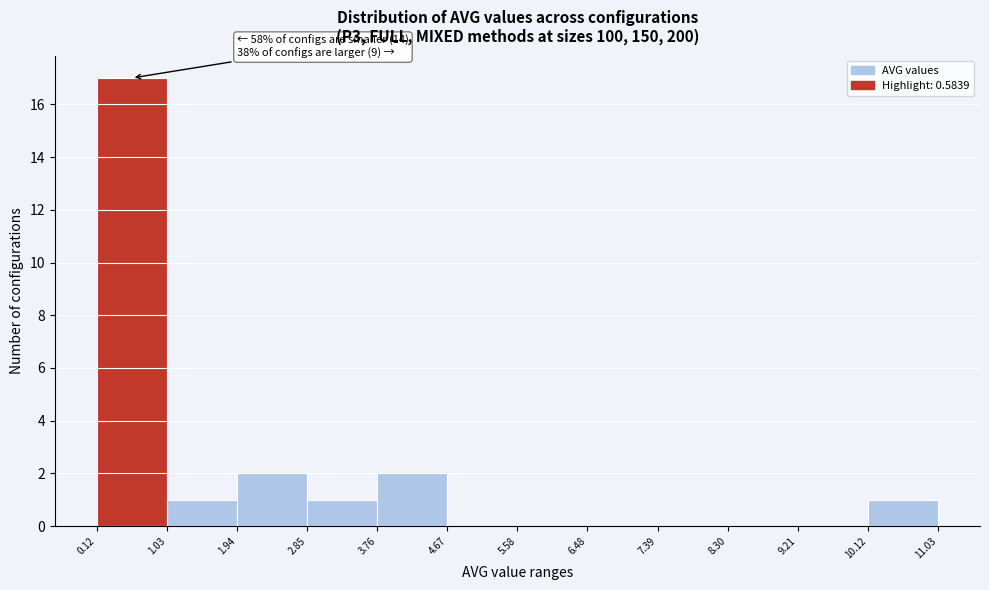

Over which range of the x-axis is the bar tallest?

0.12 to 1.03